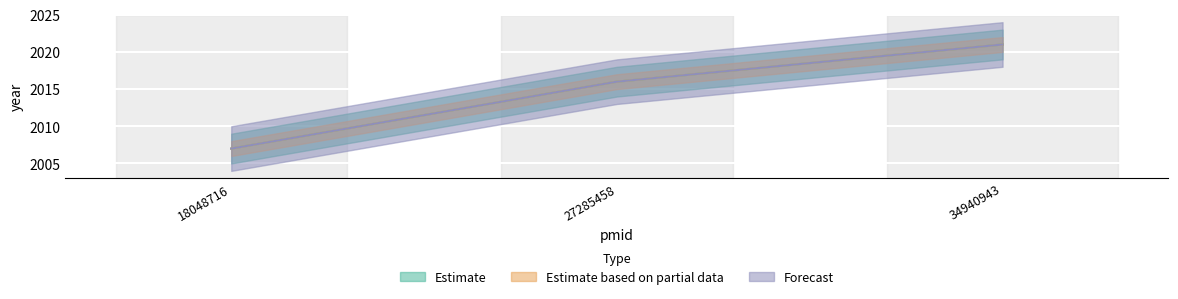

What is the value of the Estimate point at the 2nd from the left?

2016